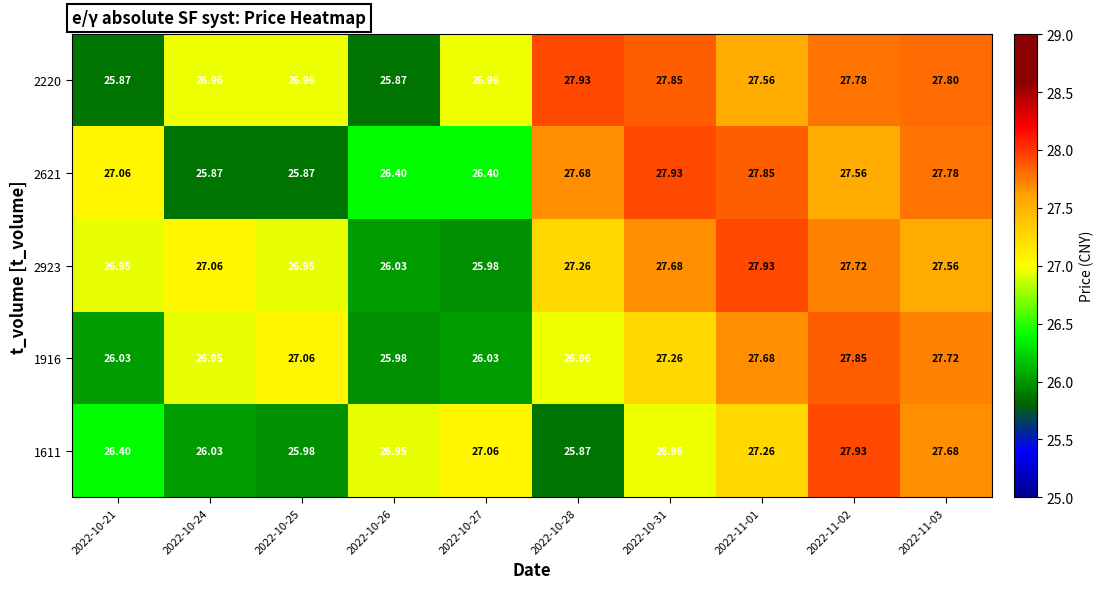

How many data points does each series have?

10